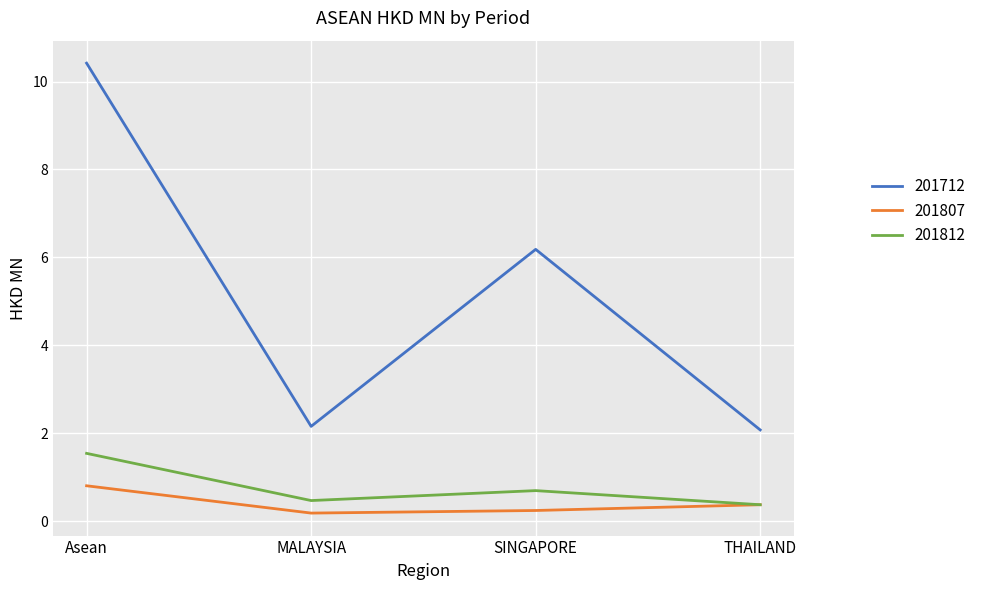

Reading left to right, what are all the values shown in this chart?

201712: Asean=10.4	MALAYSIA=2.2	SINGAPORE=6.2	THAILAND=2.1
201807: Asean=0.8	MALAYSIA=0.2	SINGAPORE=0.2	THAILAND=0.4
201812: Asean=1.5	MALAYSIA=0.5	SINGAPORE=0.7	THAILAND=0.4